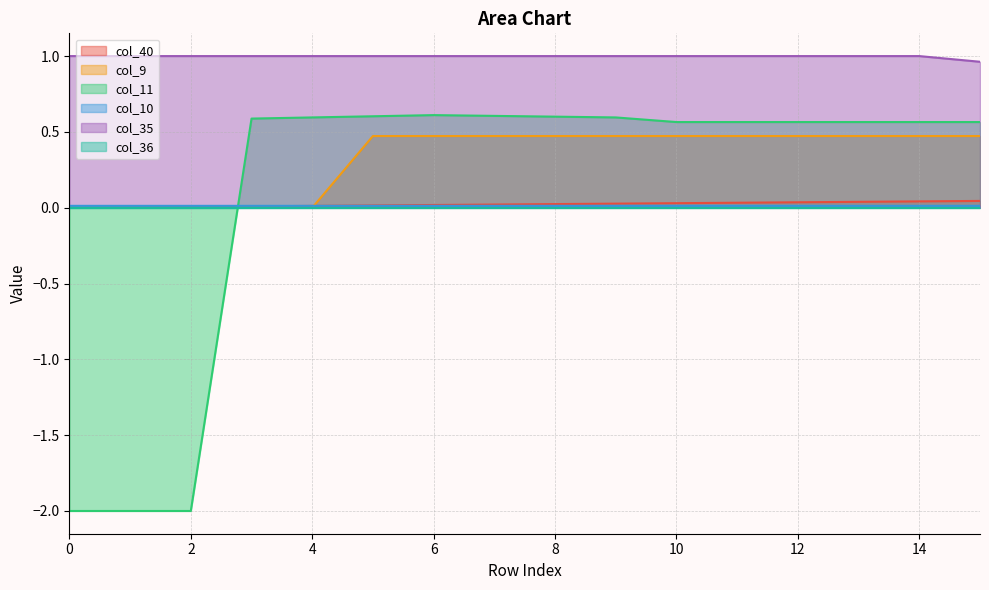

What is the minimum value shown in the chart?

-2.0